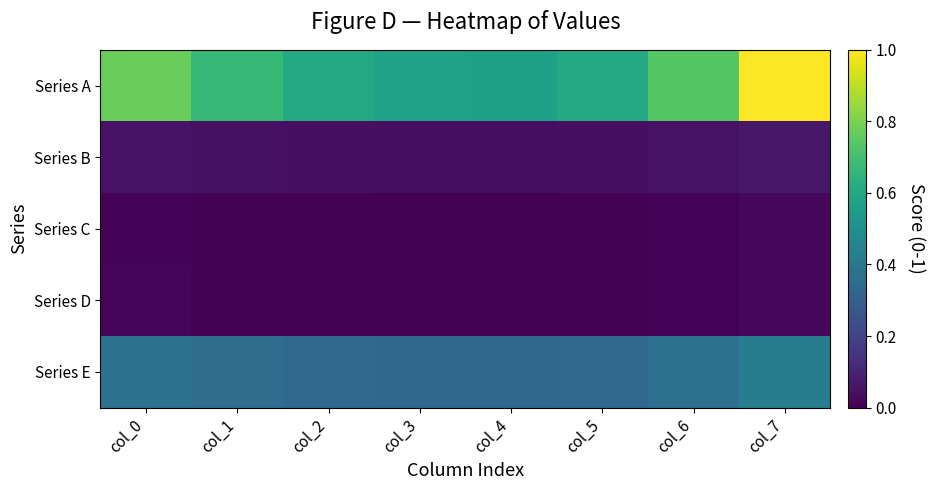

Which series changed the most between col_2 and col_3?

Series A